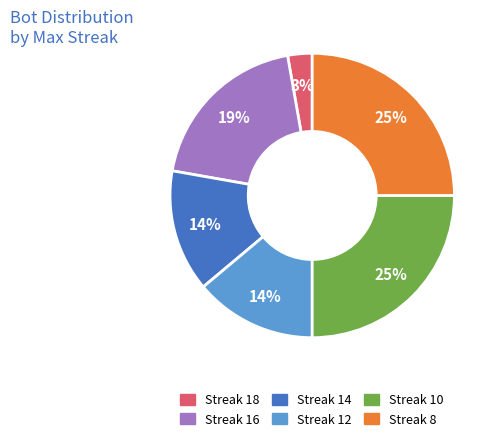

How many segments does this pie chart have?

6